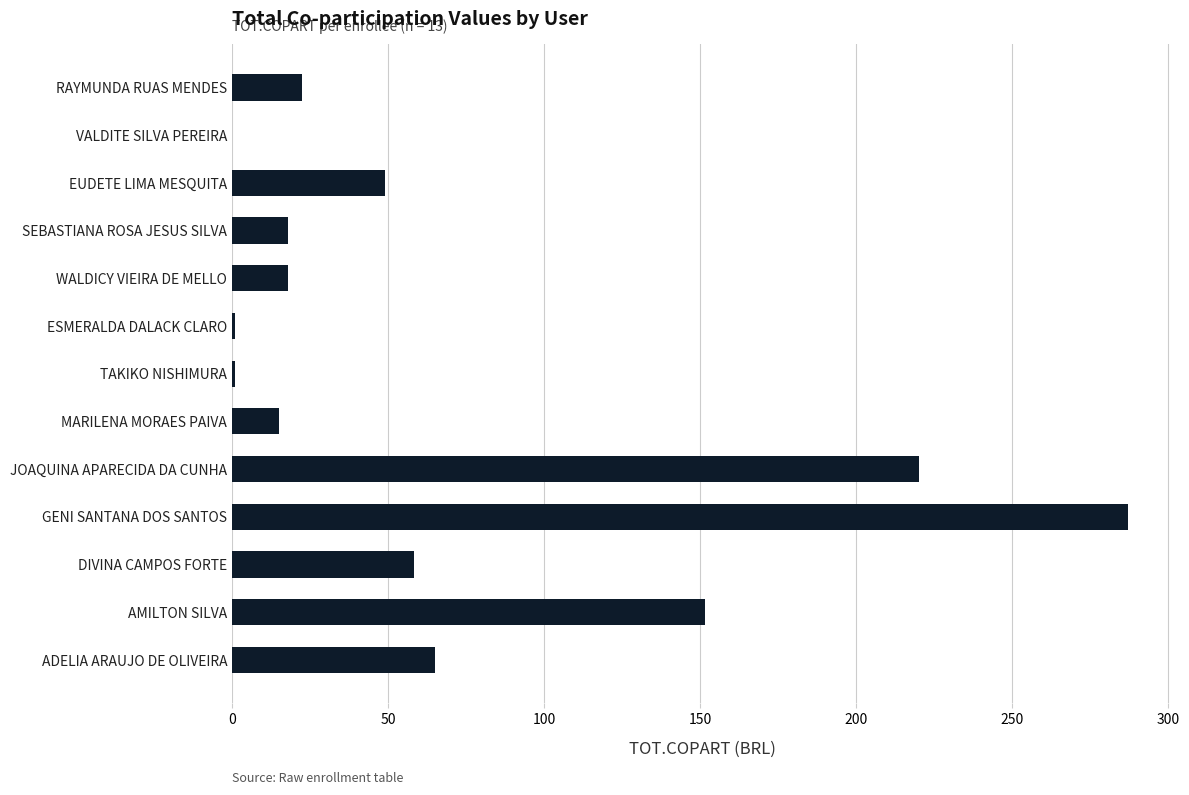

True or false: the data shows 39.9 at DIVINA CAMPOS FORTE.

False